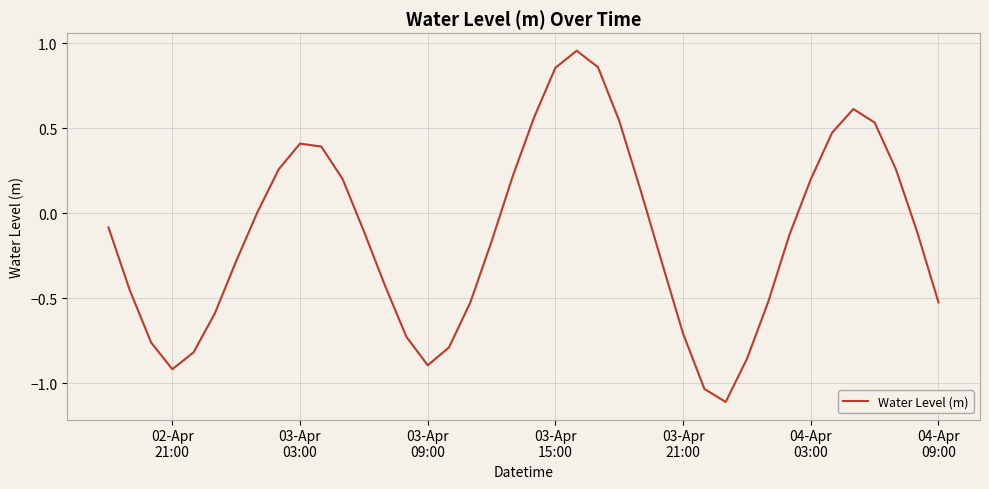

What is the difference between the maximum and minimum values?

2.1